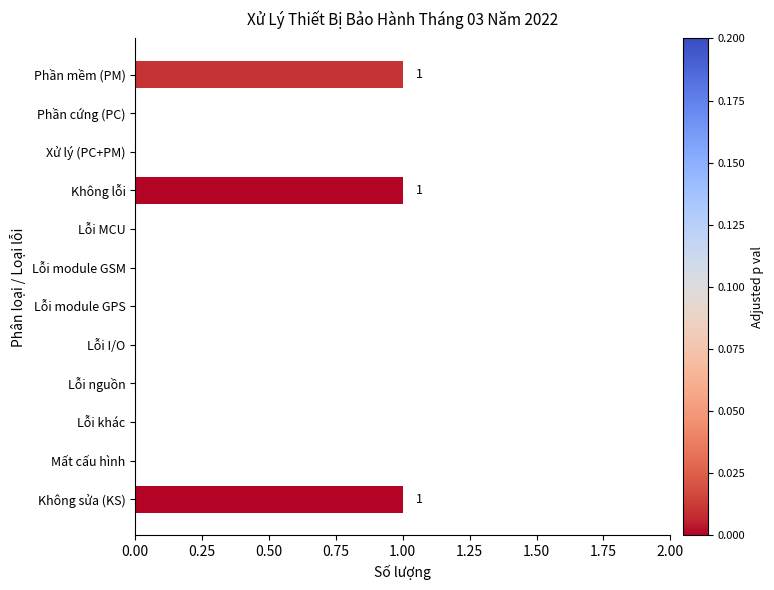

Reading top to bottom, transcribe all the data shown in this chart.

Phần mềm (PM)=1	Phần cứng (PC)=0	Xử lý (PC+PM)=0	Không lỗi=1	Lỗi MCU=0	Lỗi module GSM=0	Lỗi module GPS=0	Lỗi I/O=0	Lỗi nguồn=0	Lỗi khác=0	Mất cấu hình=0	Không sửa (KS)=1